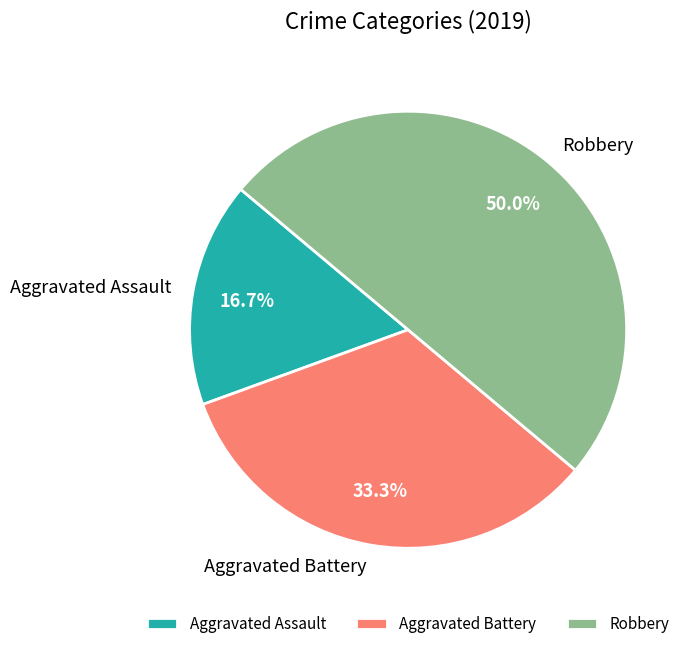

To the nearest percent, what portion does Aggravated Assault represent?

17%